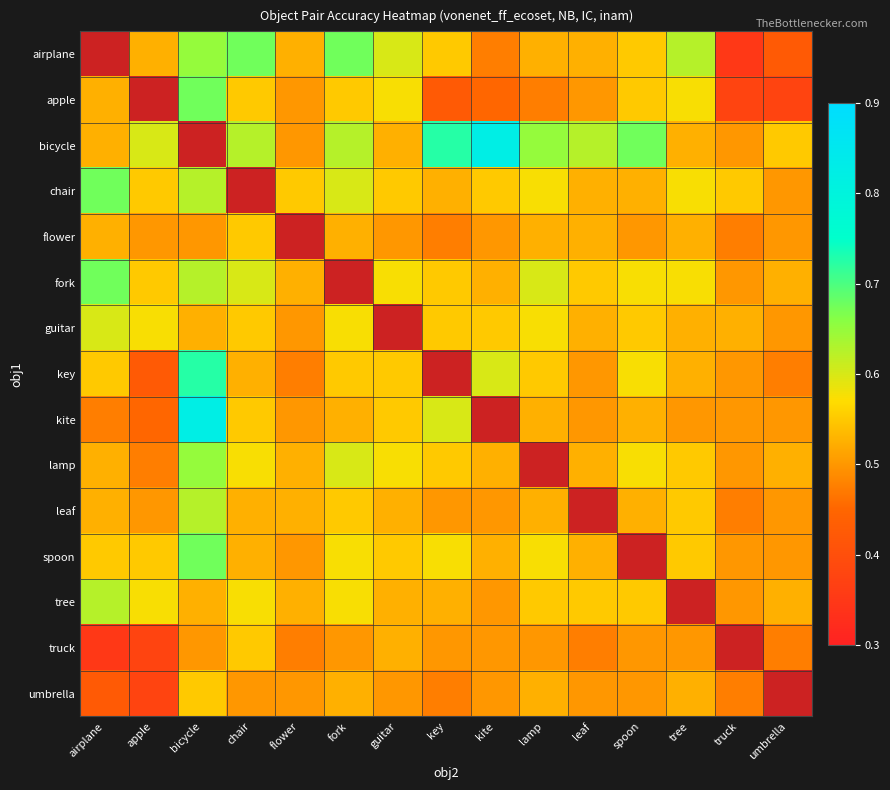

The value of apple at bicycle is 0.3. True or false?

False